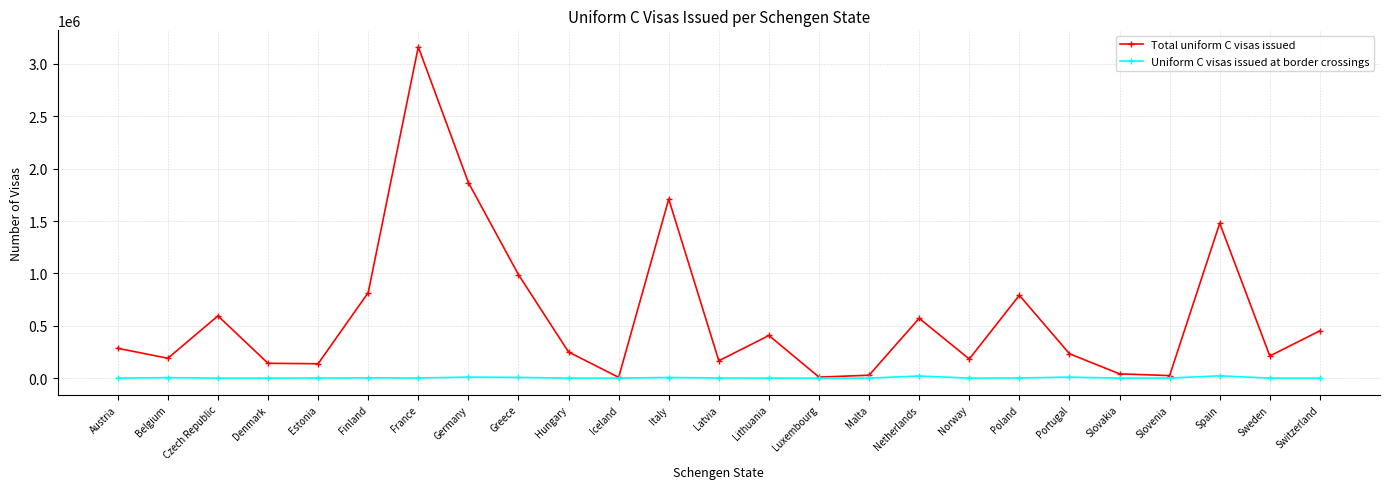

Rank the series at Poland from lowest to highest value.

Uniform C visas issued at border crossings, Total uniform C visas issued